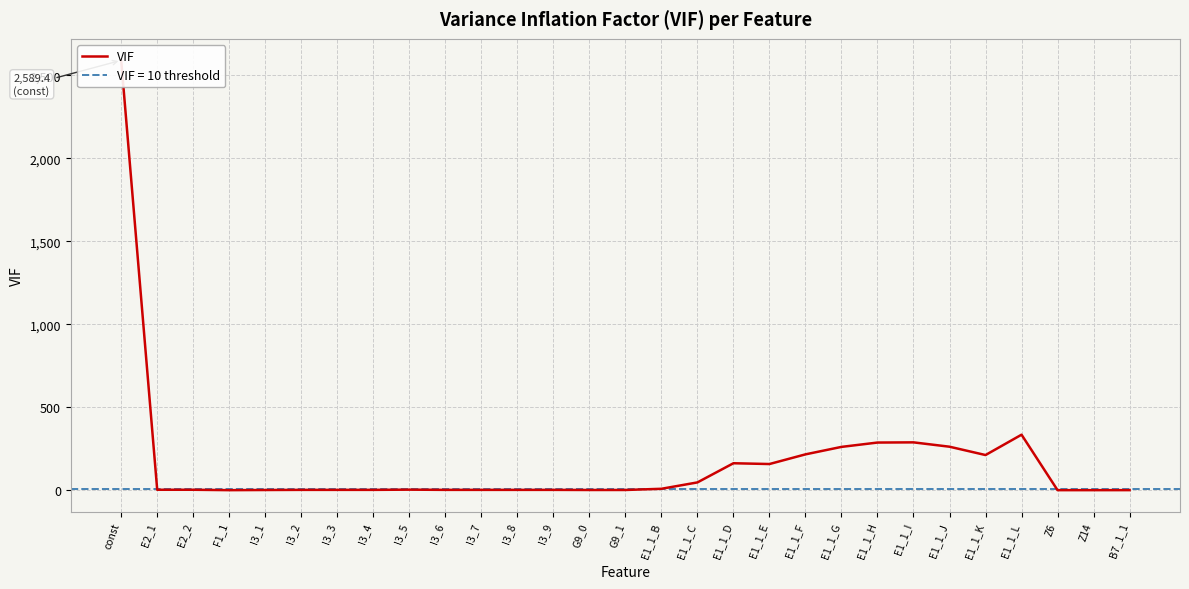

The value at E1_1_H is 287.7. True or false?

True